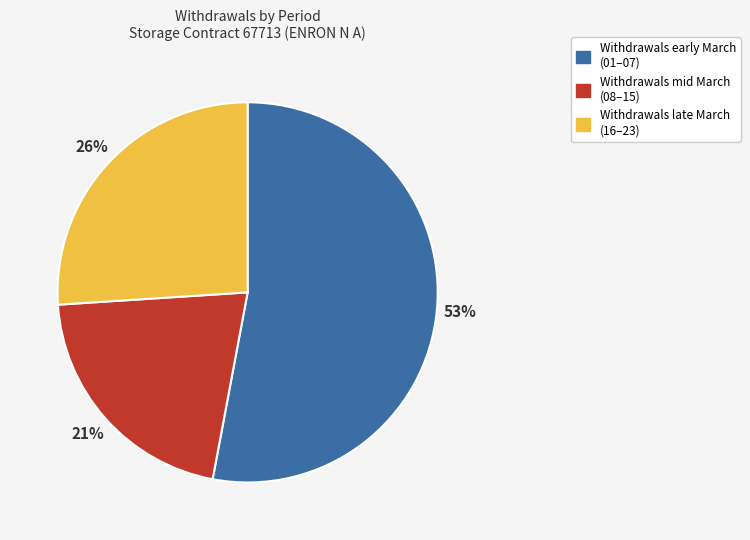

Do Withdrawals early March (01–07) and Withdrawals mid March (08–15) together represent more than half of the pie?

Yes